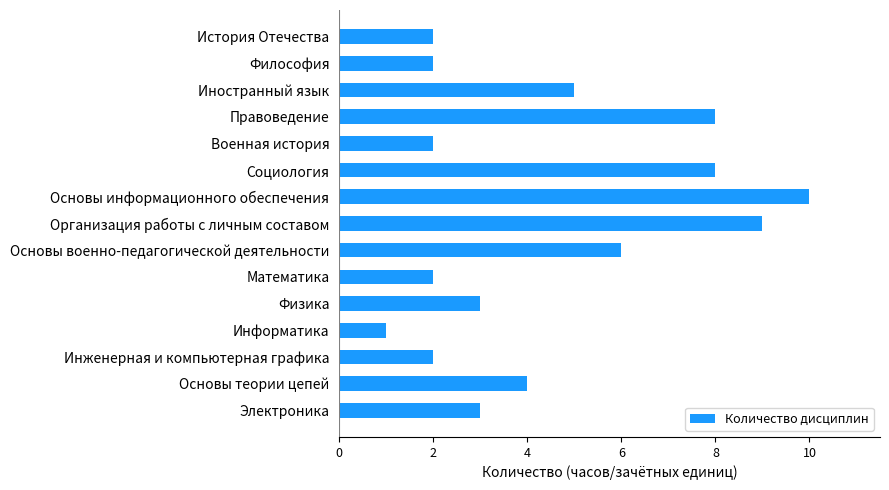

What is the change in value from Философия to Организация работы с личным составом?

+7